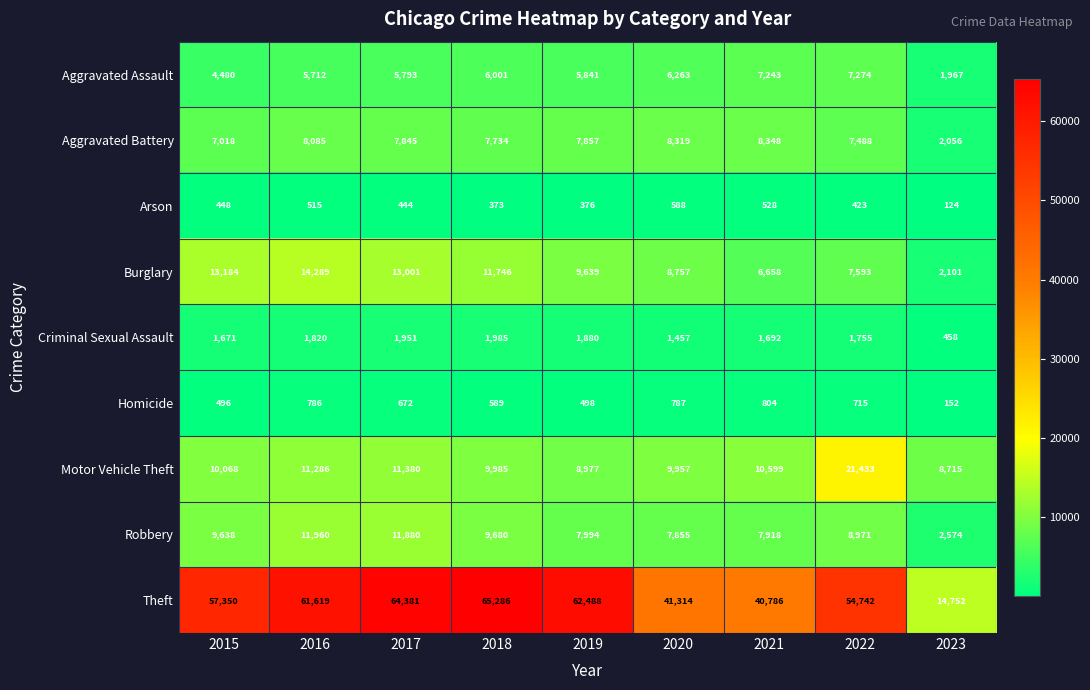

What is the average value of the Burglary series?

9663